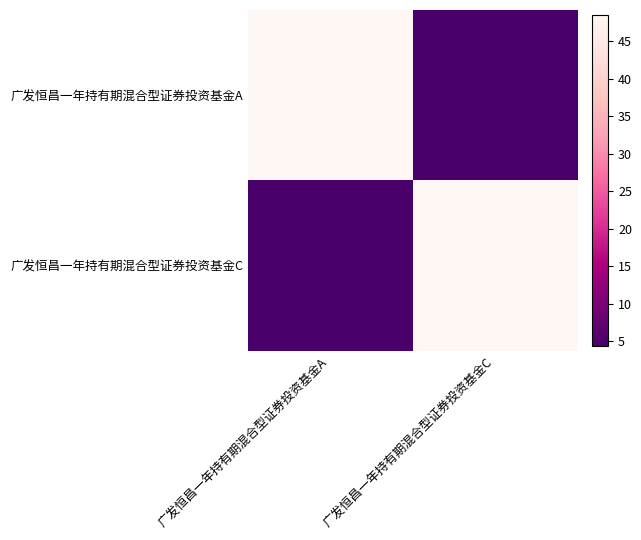

Reading left to right, what are all the values shown in this chart?

广发恒昌一年持有期混合型证券投资基金A: 广发恒昌一年持有期混合型证券投资基金A=48.5	广发恒昌一年持有期混合型证券投资基金C=4.3
广发恒昌一年持有期混合型证券投资基金C: 广发恒昌一年持有期混合型证券投资基金A=4.3	广发恒昌一年持有期混合型证券投资基金C=48.5